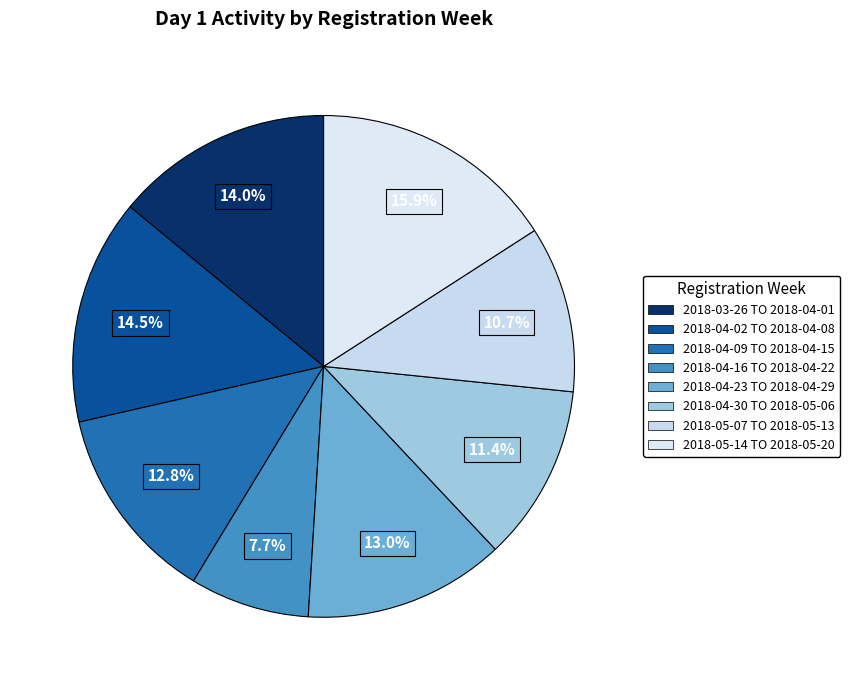

Which category has the smallest portion of the pie?

2018-04-16 TO 2018-04-22